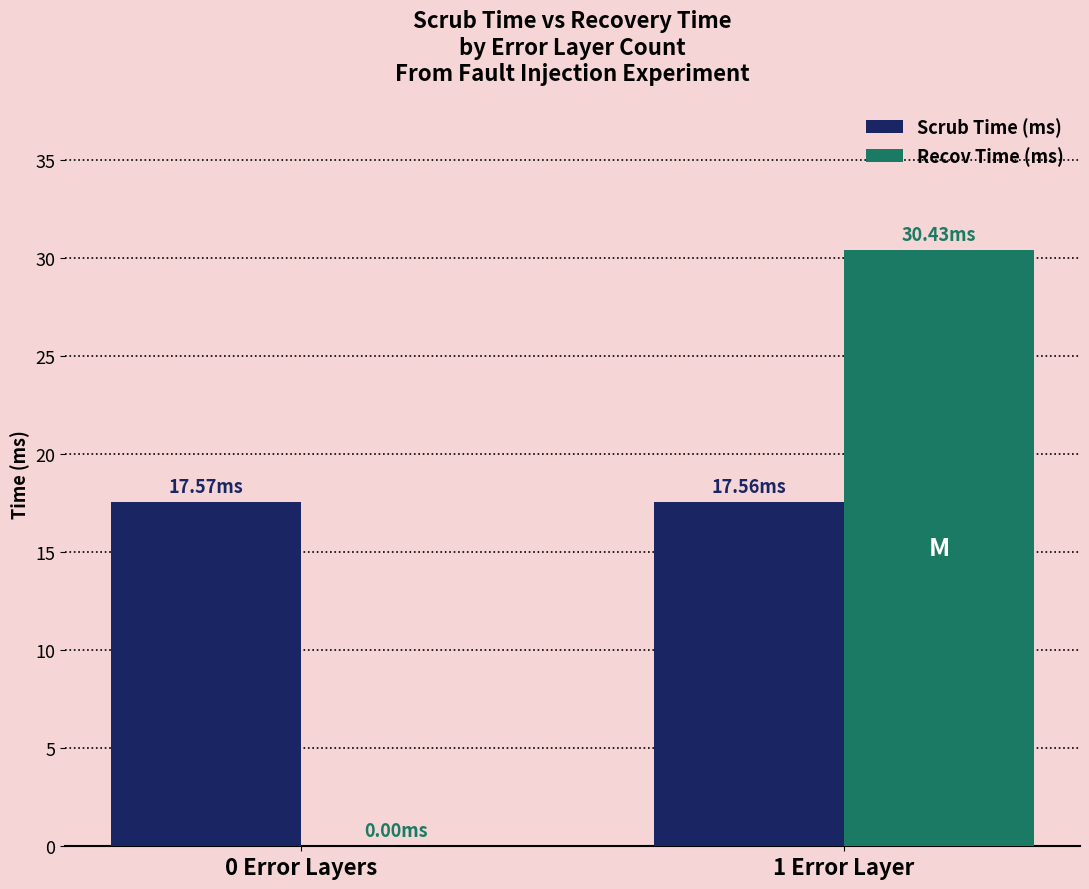

Which series has the largest total across all categories?

Scrub Time (ms)